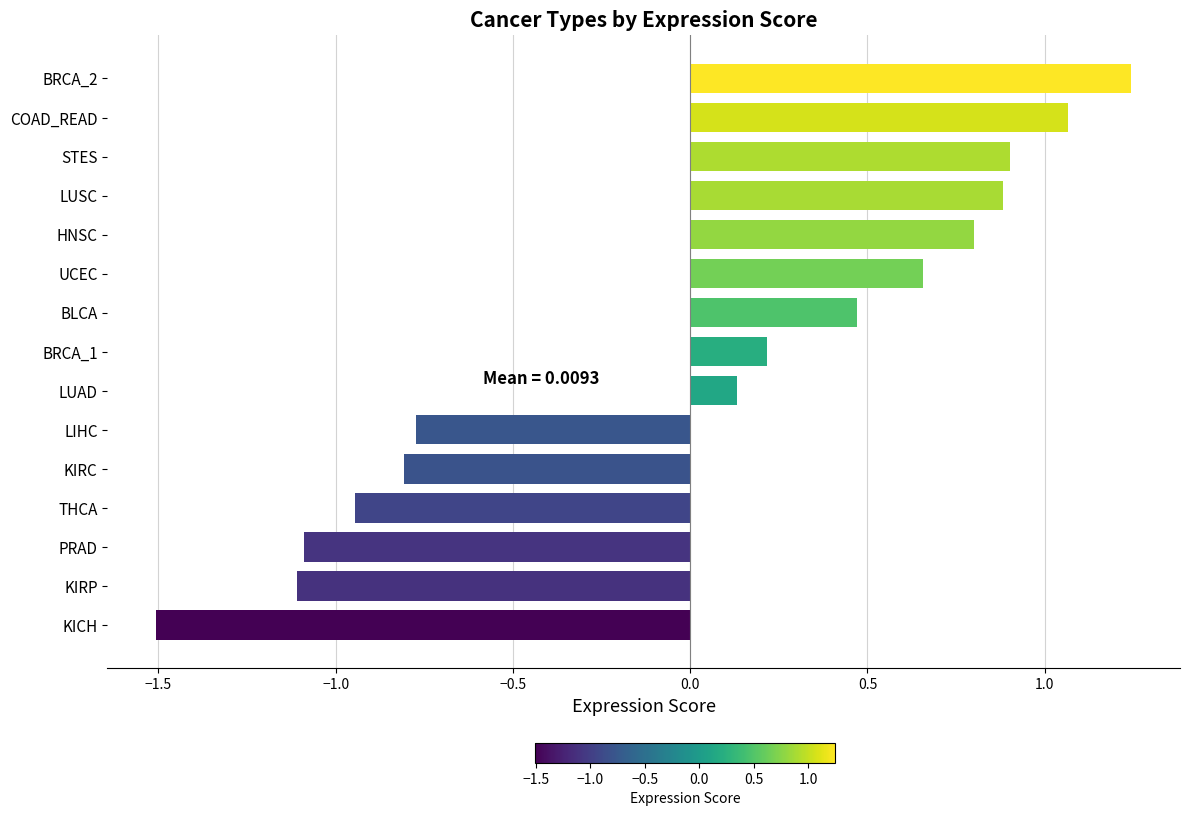

What is the difference between the second highest and minimum values?

2.6